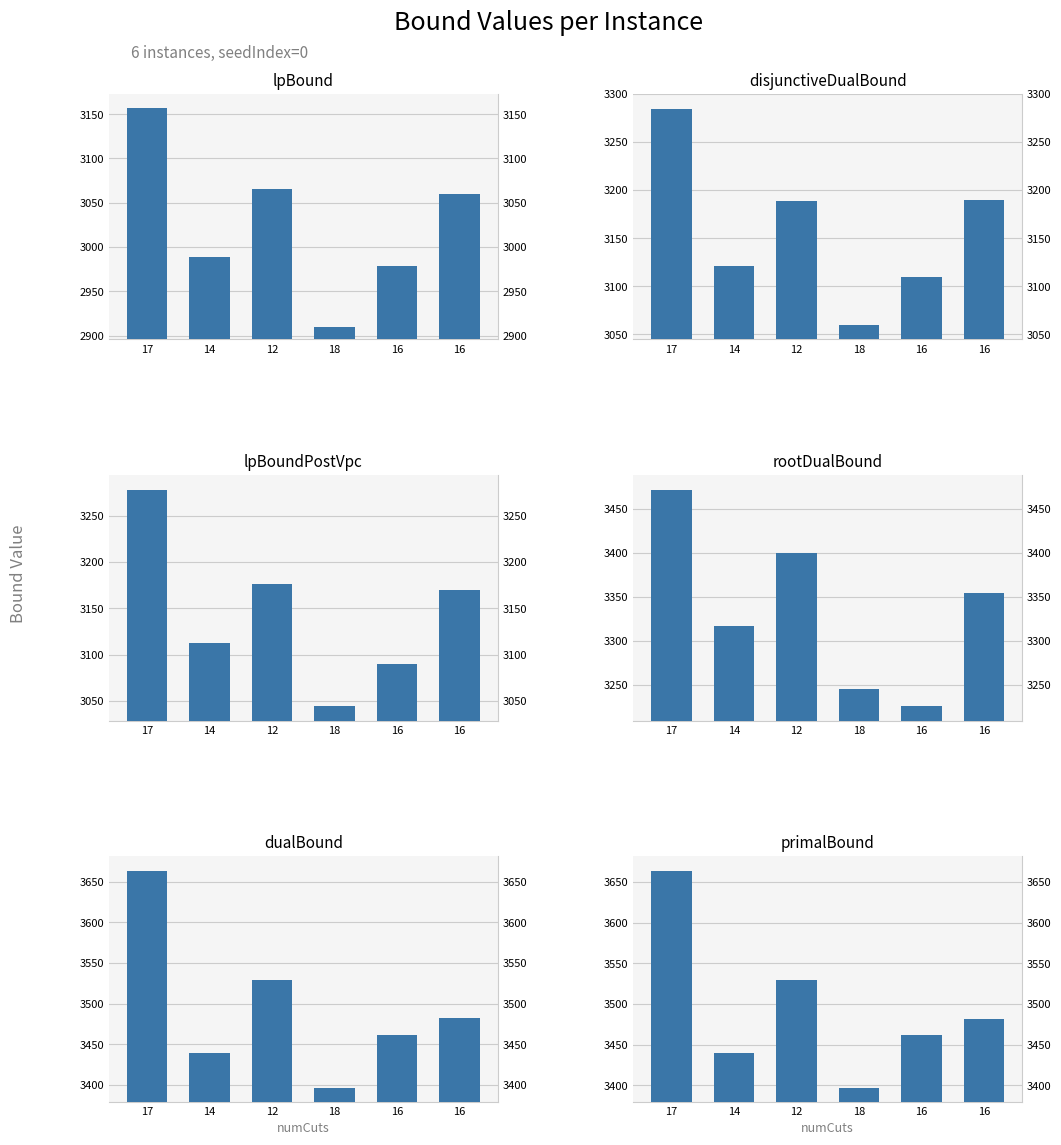

The lpBoundPostVpc series shows 3169.5 at 16. True or false?

True